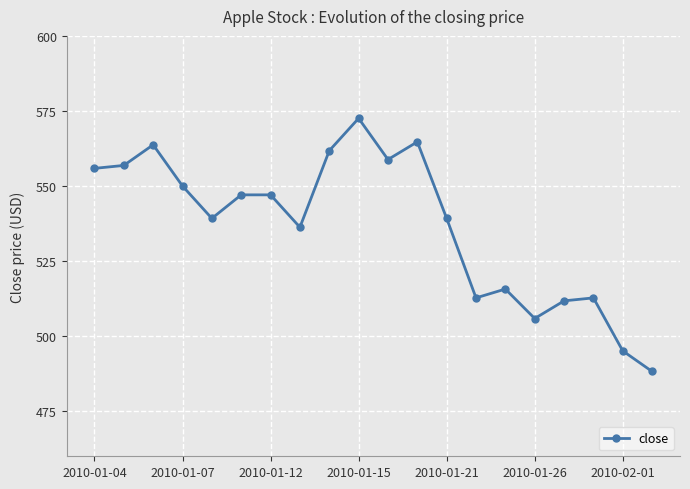

What is the minimum value shown in the chart?

488.2